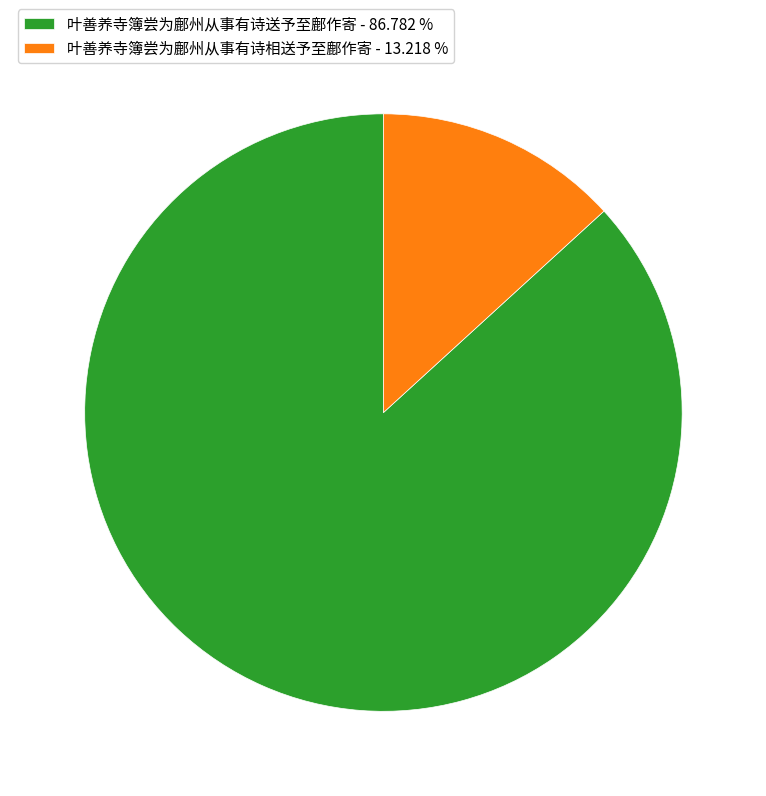

What is the smallest slice in the pie chart?

叶善养寺簿尝为鄜州从事有诗相送予至鄜作寄